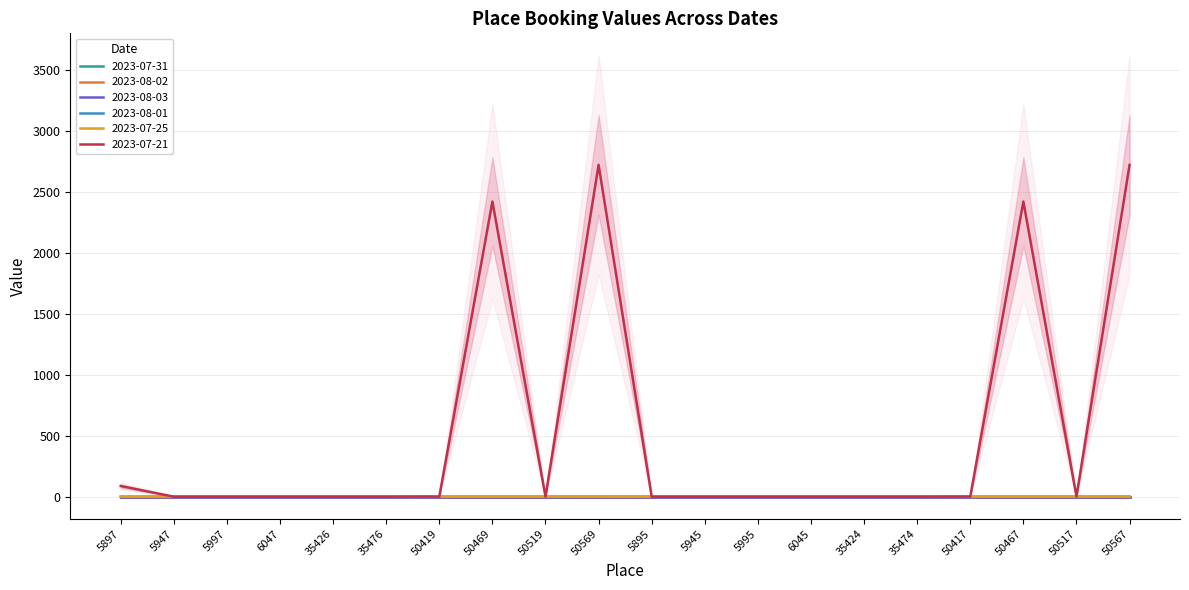

What is the average value of the 2023-07-25 series?

0.1